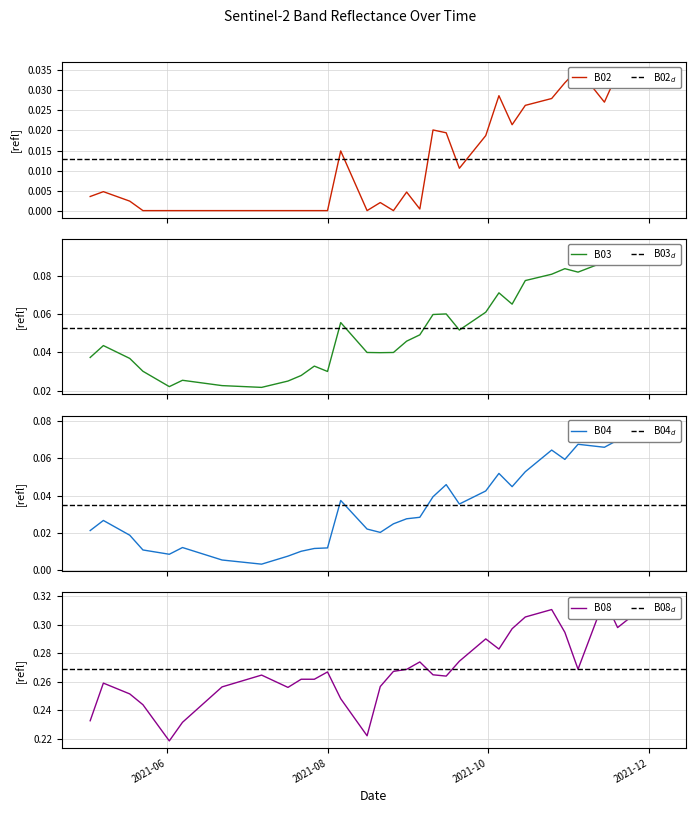

True or false: B04 and B03 intersect in this chart.

False